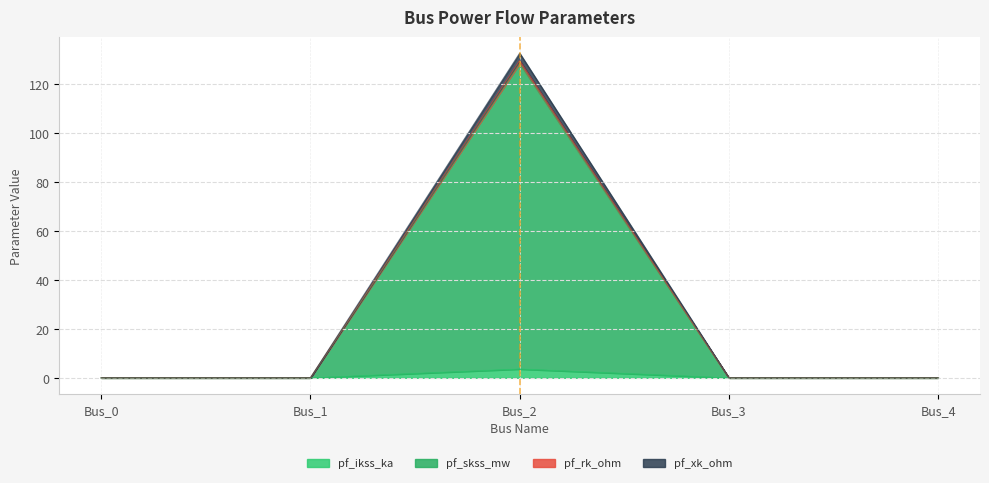

True or false: pf_xk_ohm and pf_skss_mw cross at least once.

False